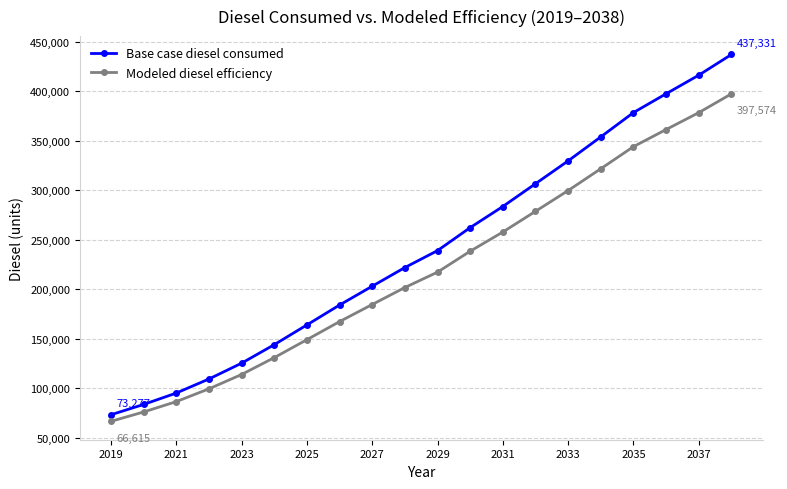

What is the difference between the second highest and minimum values in the Base case diesel consumed series?

343148.9